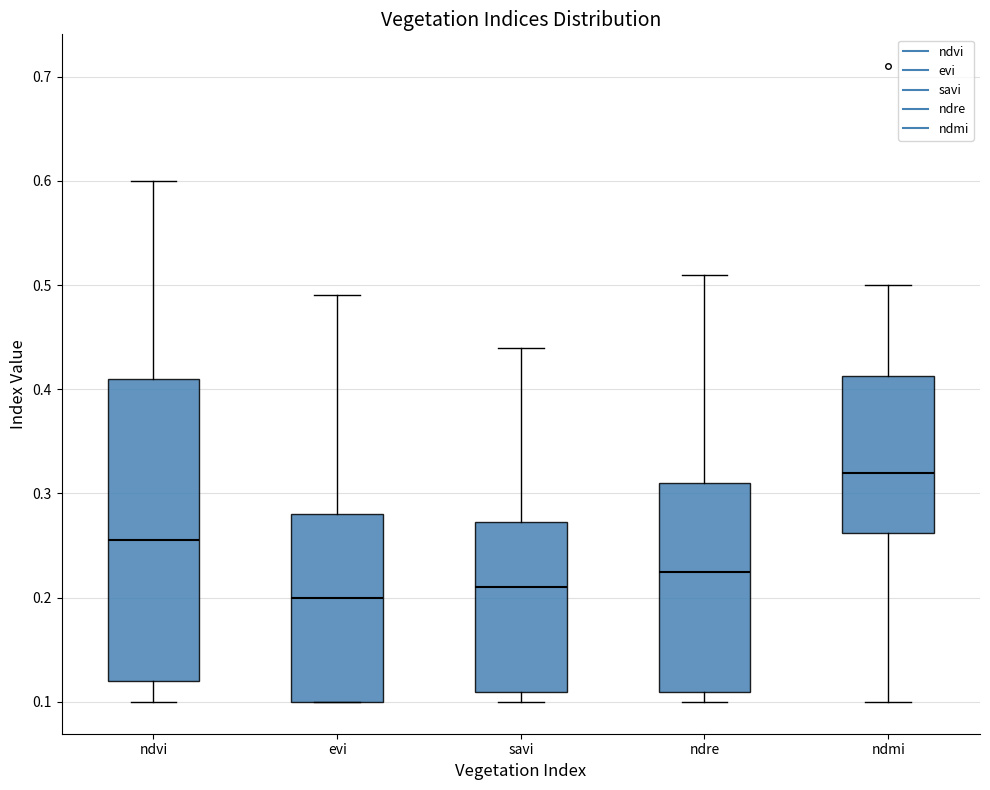

Comparing the boxes themselves (not the whiskers), which one is the tallest?

ndvi